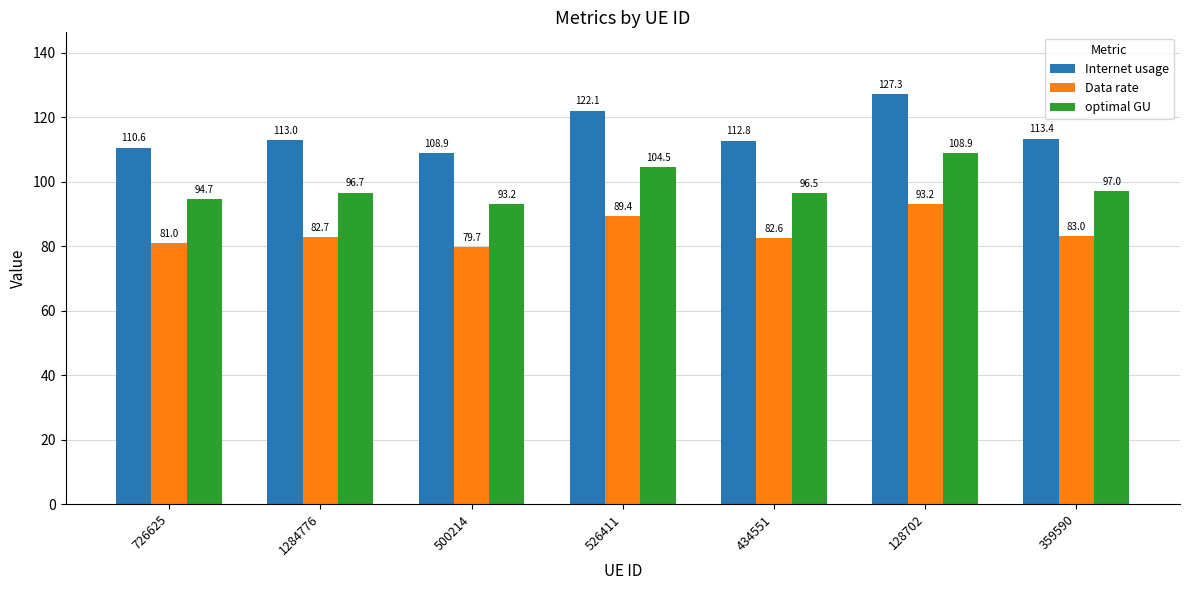

List the series in order of their peak value, lowest first.

Data rate, optimal GU, Internet usage